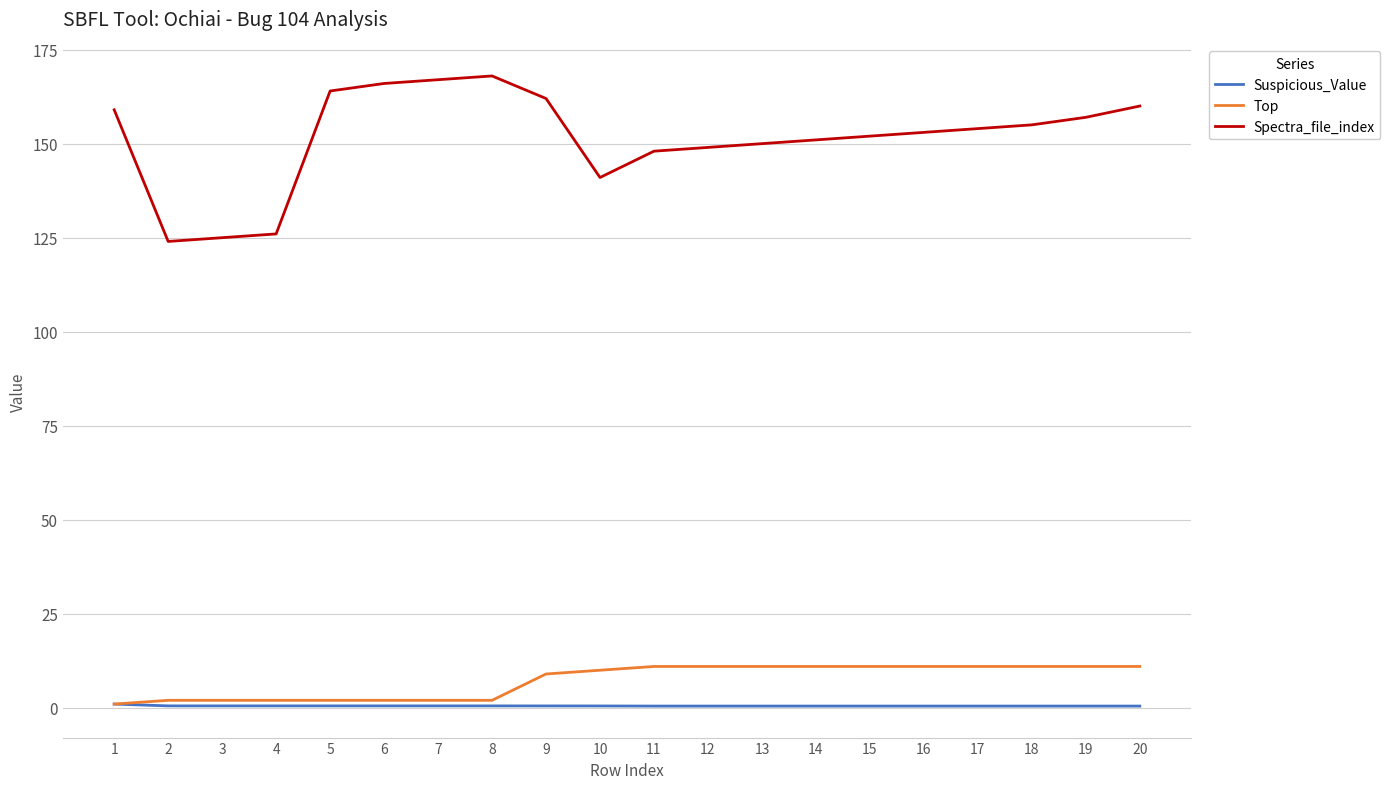

The value of Top at 1 is 1.0. True or false?

True